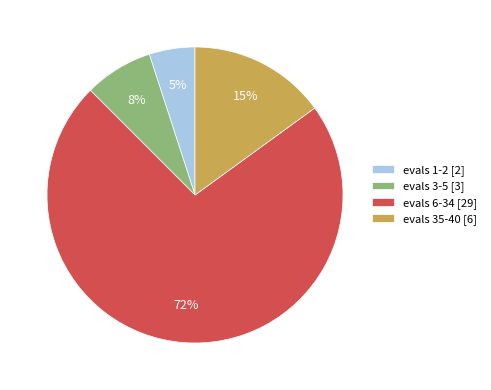

Does evals 6-34 [29] represent more than half of the total?

Yes